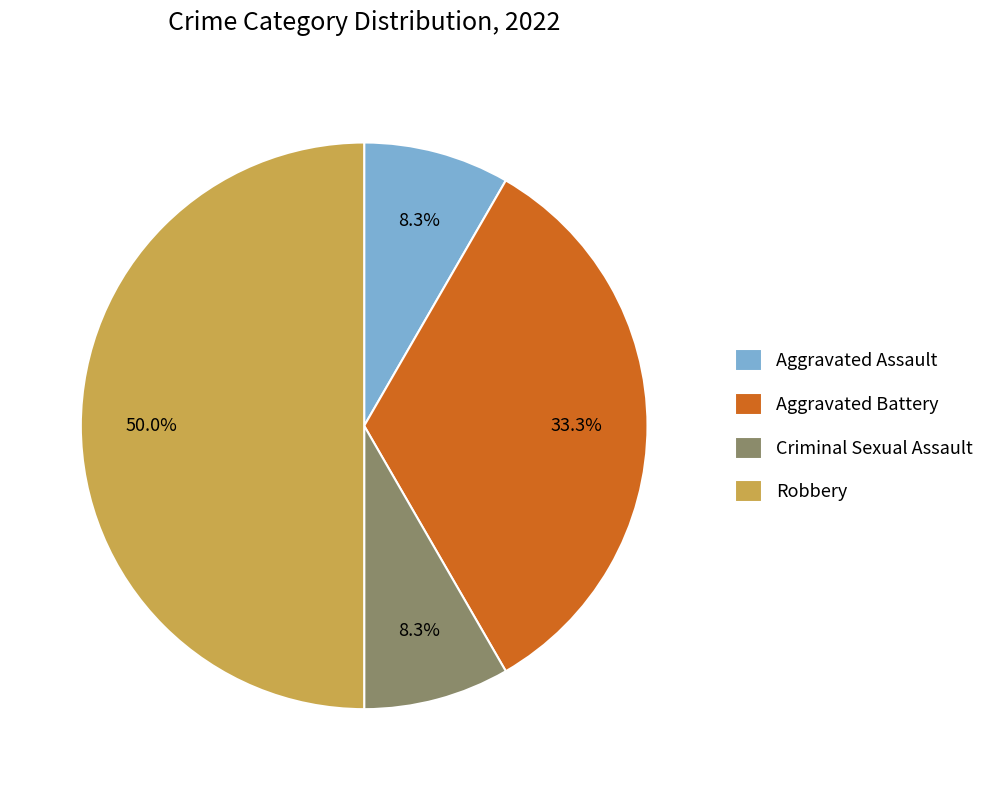

Which slice is the largest?

Robbery